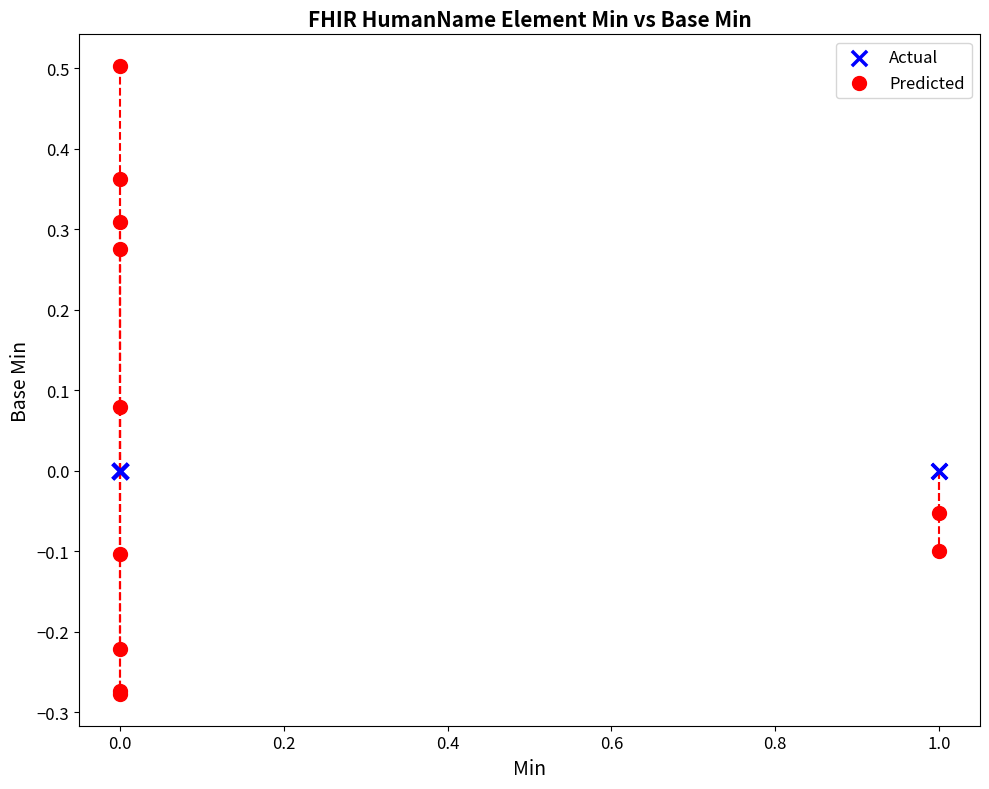

Which series contains the highest Y value?

Predicted